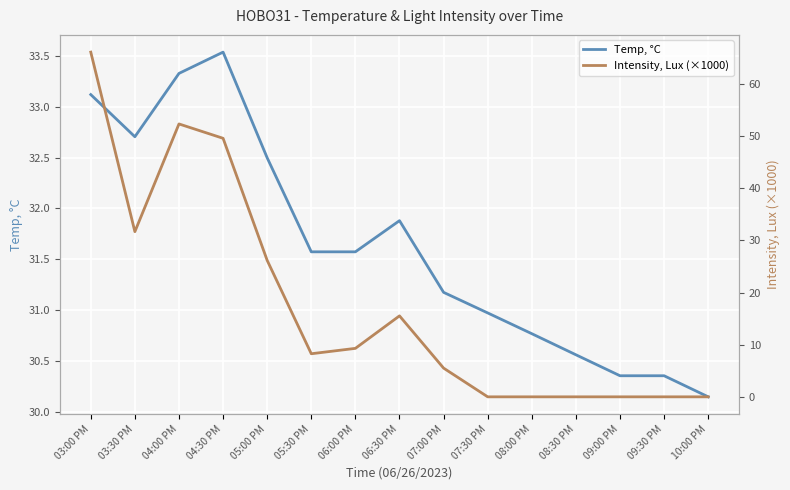

At which label is Intensity, Lux (×1000) closest to 33?

03:30 PM